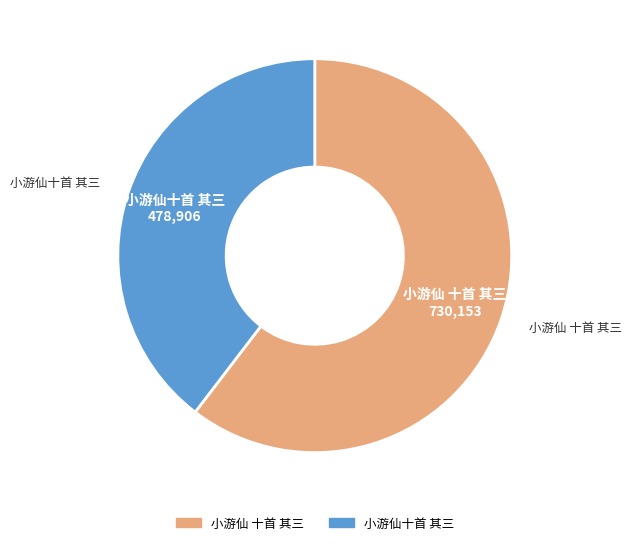

How many segments does this pie chart have?

2